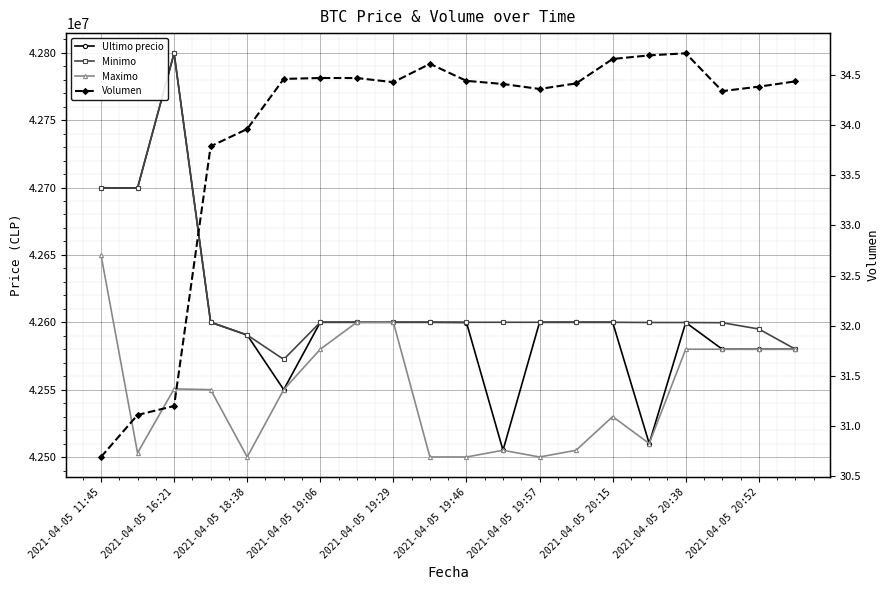

List the series in order of their peak value, lowest first.

Volumen, Maximo, Ultimo precio, Minimo